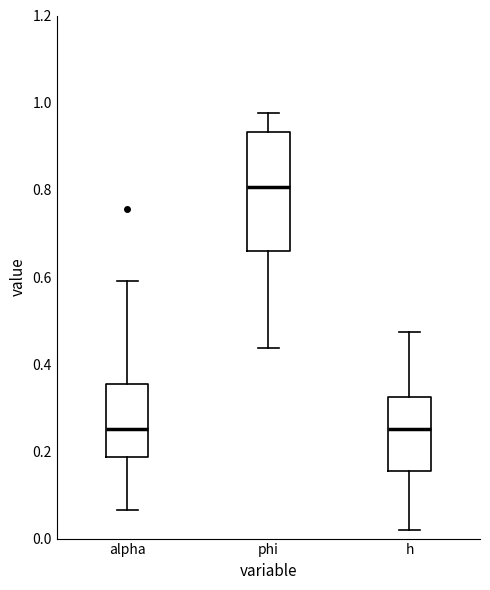

Reading left to right, read every box against the y-axis: the position of its median line, the range the box covers, and the ends of its whiskers. The values are not printed on the chart, so give them approximately, as read against the axis.

alpha: median 0.26, box 0.18 to 0.36, whiskers 0.06 to 0.60
phi: median 0.80, box 0.66 to 0.94, whiskers 0.44 to 0.98
h: median 0.26, box 0.16 to 0.32, whiskers 0.02 to 0.48